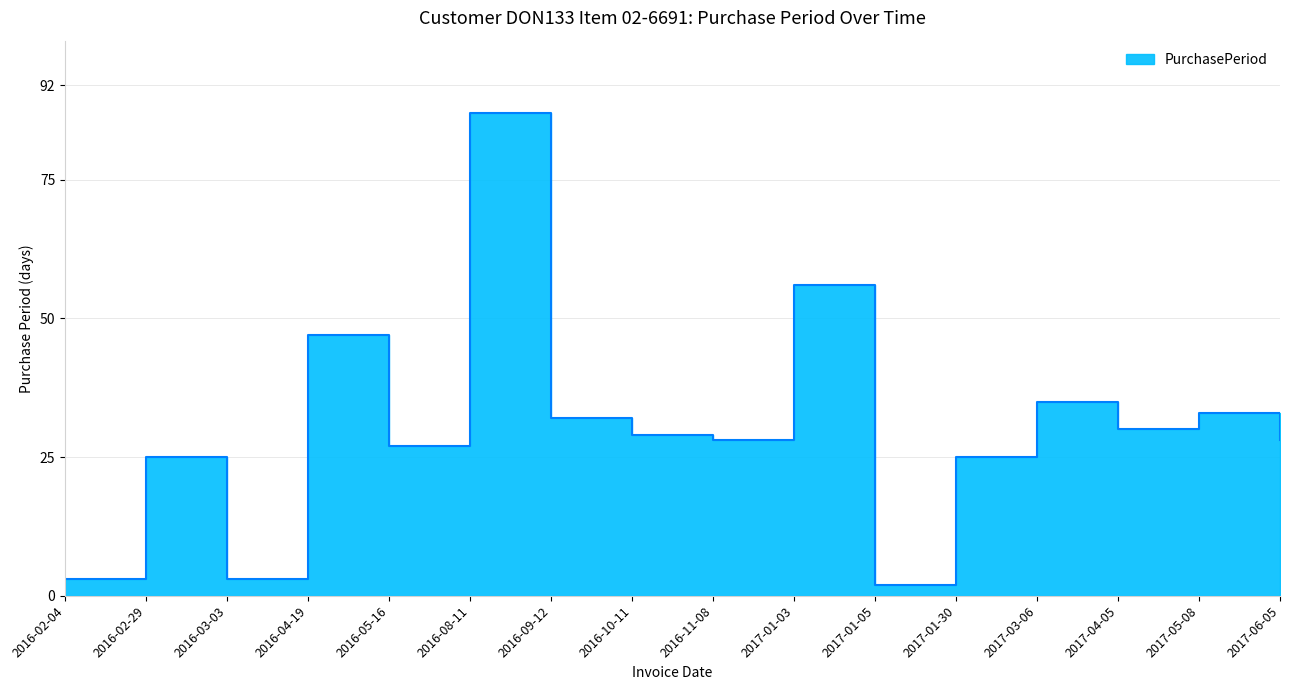

Rank the categories by value from highest to lowest.

2016-08-11, 2017-01-03, 2016-04-19, 2017-03-06, 2017-05-08, 2016-09-12, 2017-04-05, 2016-10-11, 2016-11-08, 2017-06-05, 2016-05-16, 2016-02-29, 2017-01-30, 2016-02-04, 2016-03-03, 2017-01-05